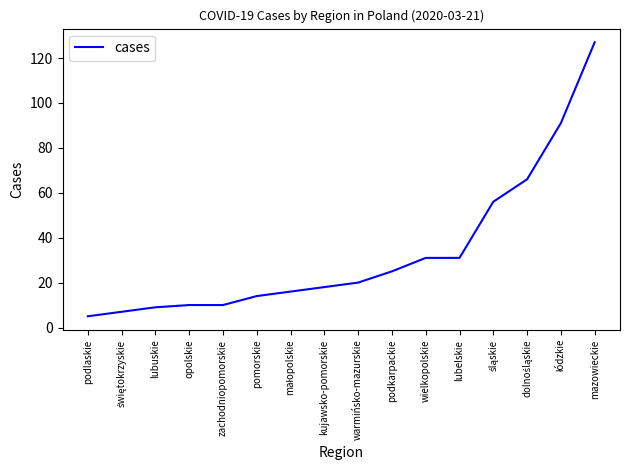

What is the change in value from podlaskie to lubelskie?

+26